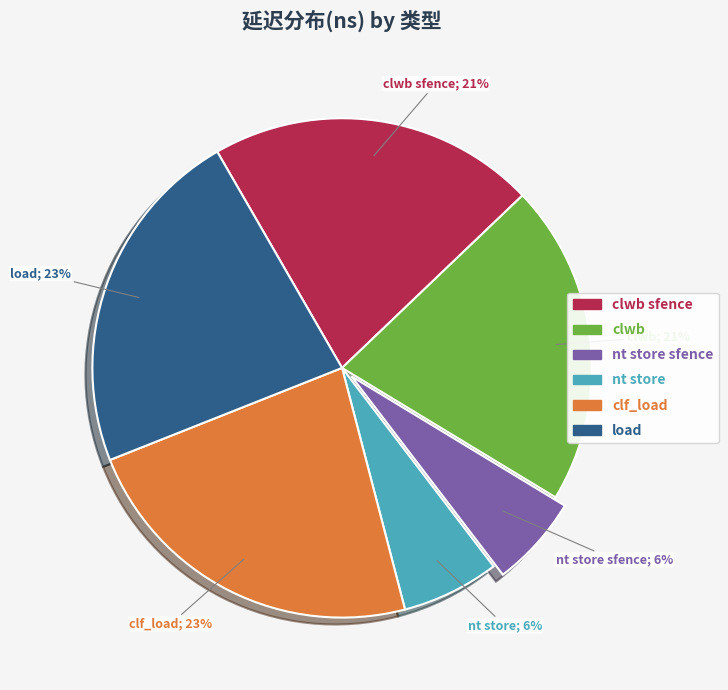

To the nearest percent, what is the difference between the largest and smallest slice percentages?

17%